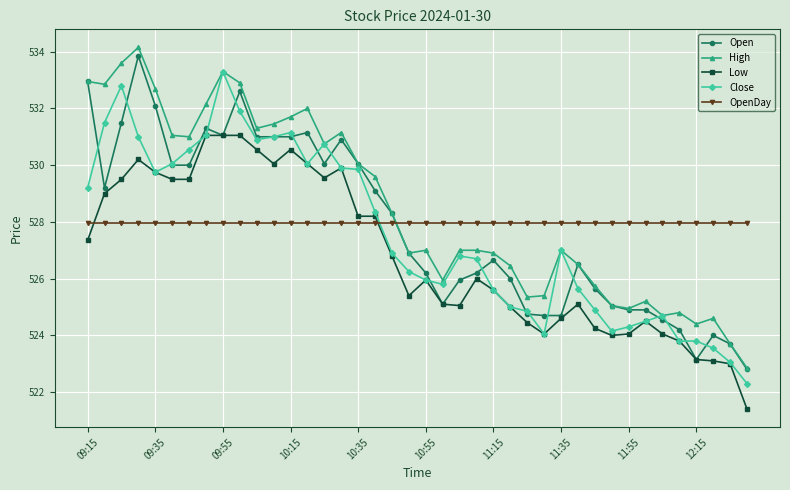

True or false: Close has more than 2 interior local peaks.

True